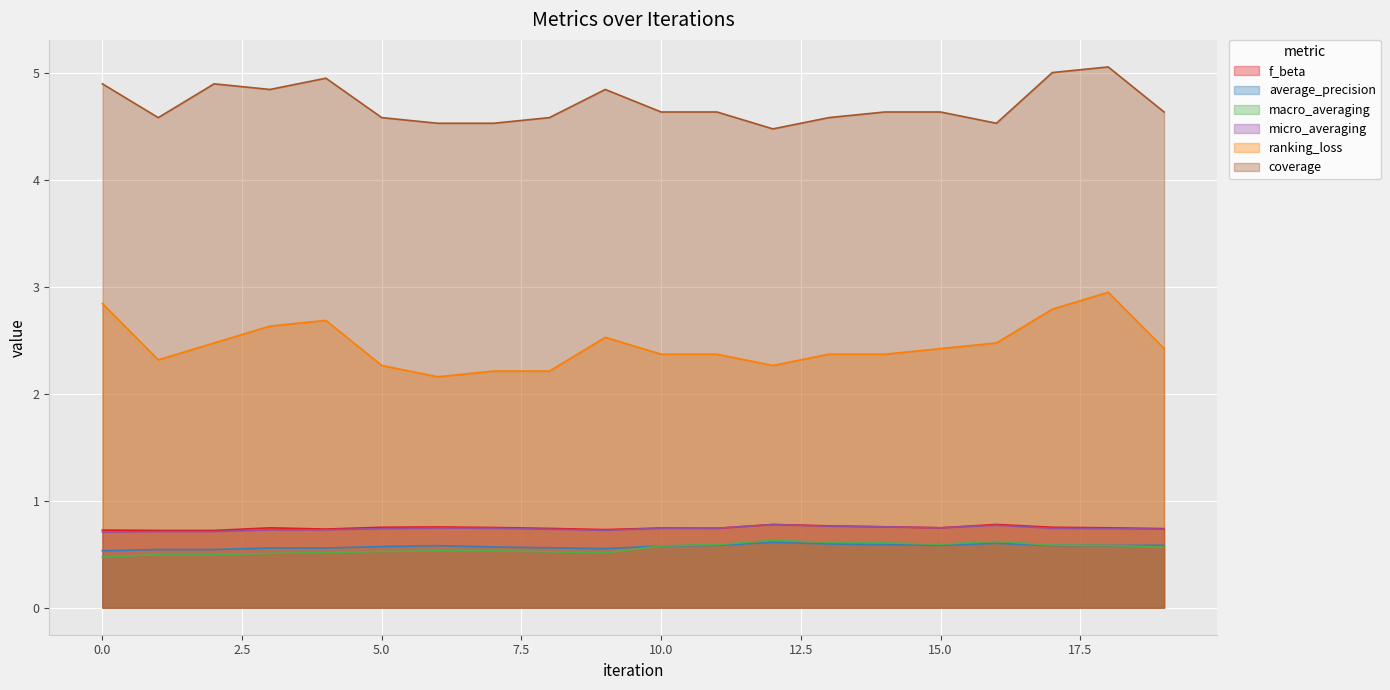

What is the value of the average_precision point at the 5th from the left?

0.6